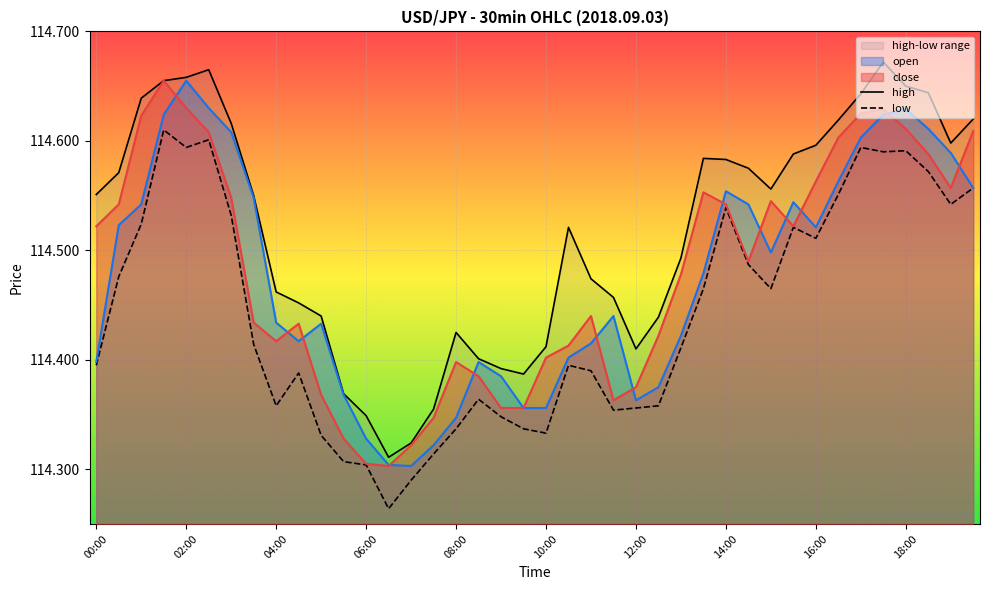

In low, how many points are lower than both neighbors (excluding endpoints)?

9